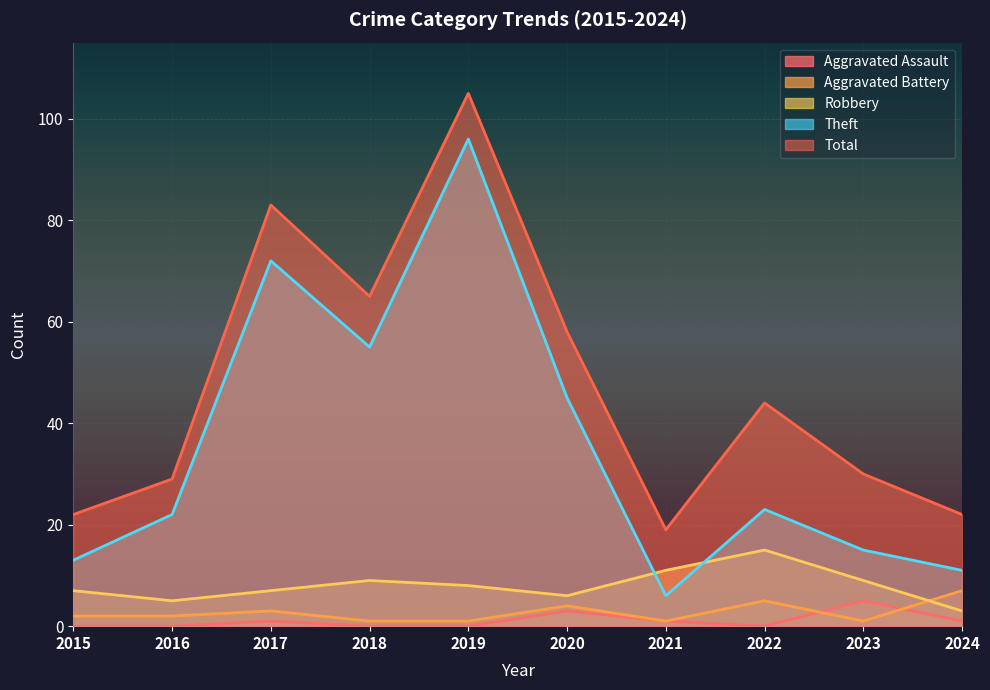

At which label does Total reach its minimum?

2021